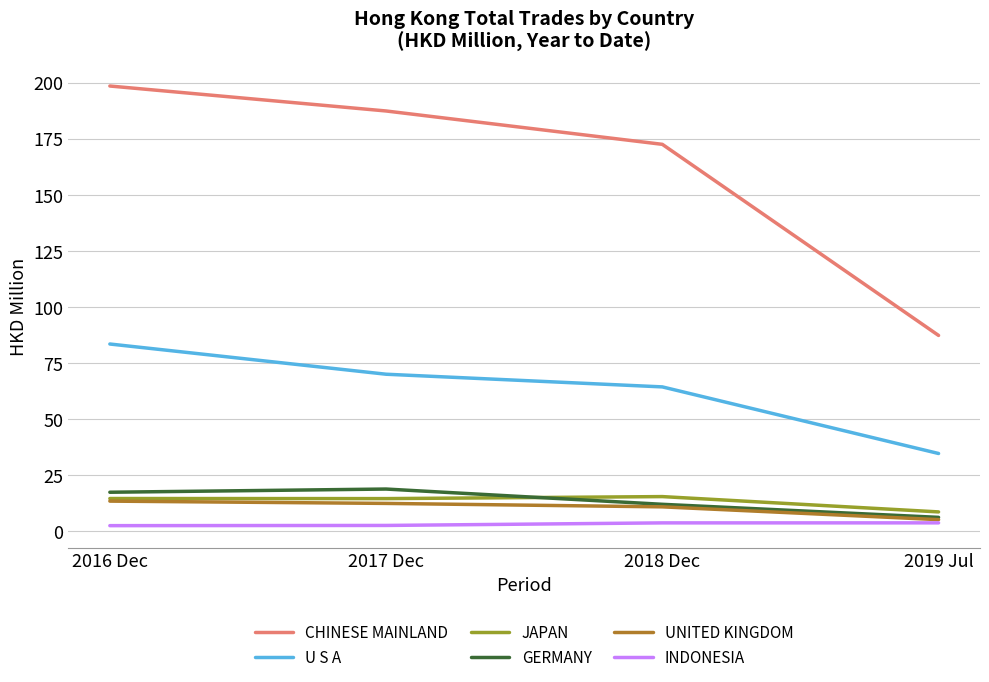

At which label does U S A reach its peak?

2016 Dec